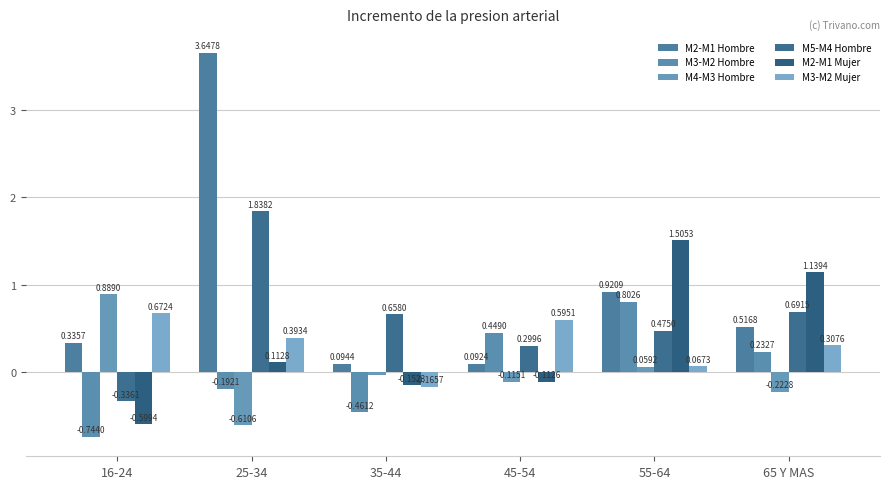

At which category is the sum across all series the highest?

25-34